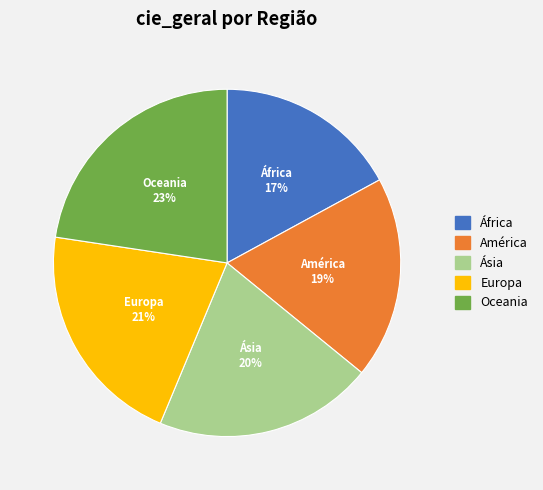

What percentage is the Ásia slice, to the nearest percent?

20%